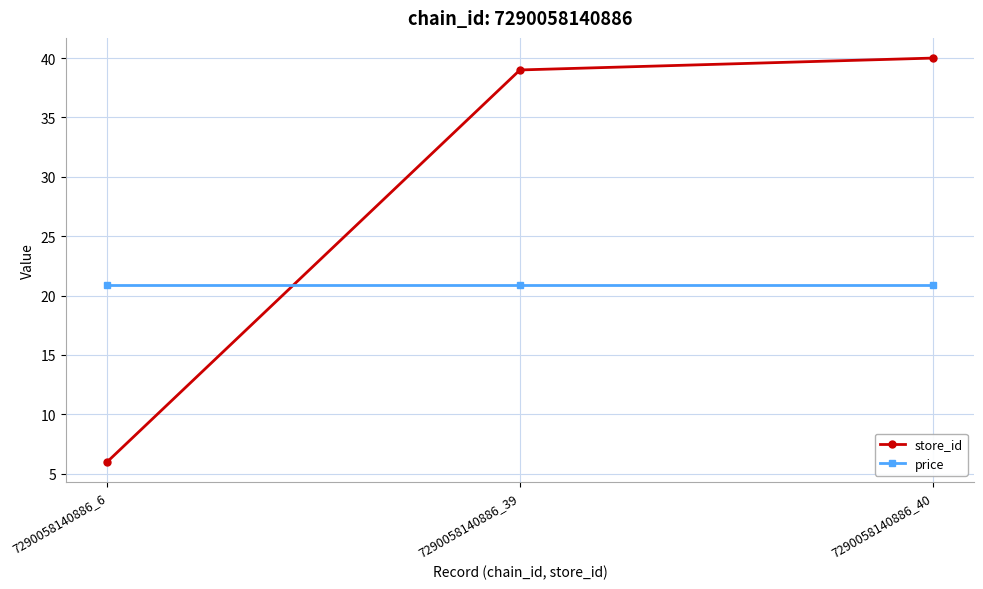

List the labels in order of store_id value, smallest first.

7290058140886_6, 7290058140886_39, 7290058140886_40